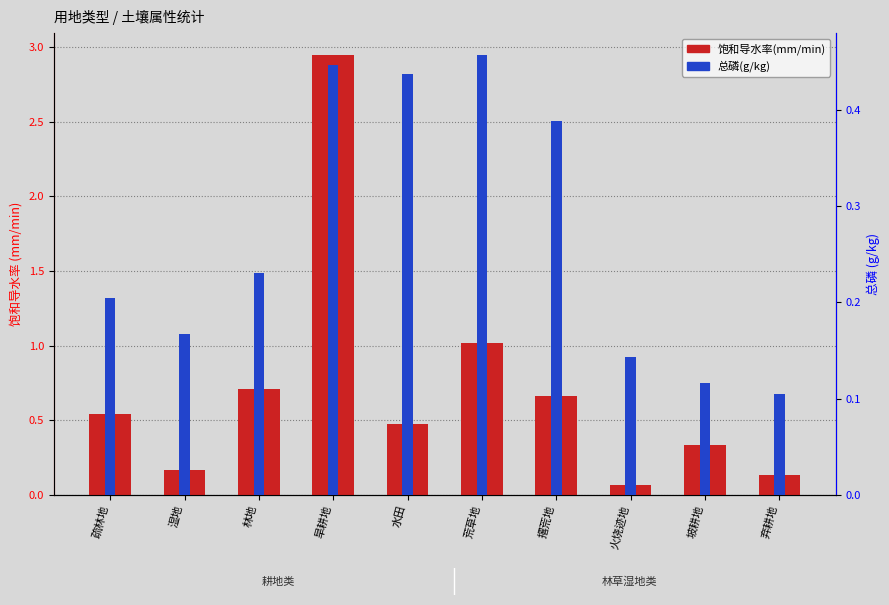

What is the label of the 3rd bar from the right?

火烧迹地